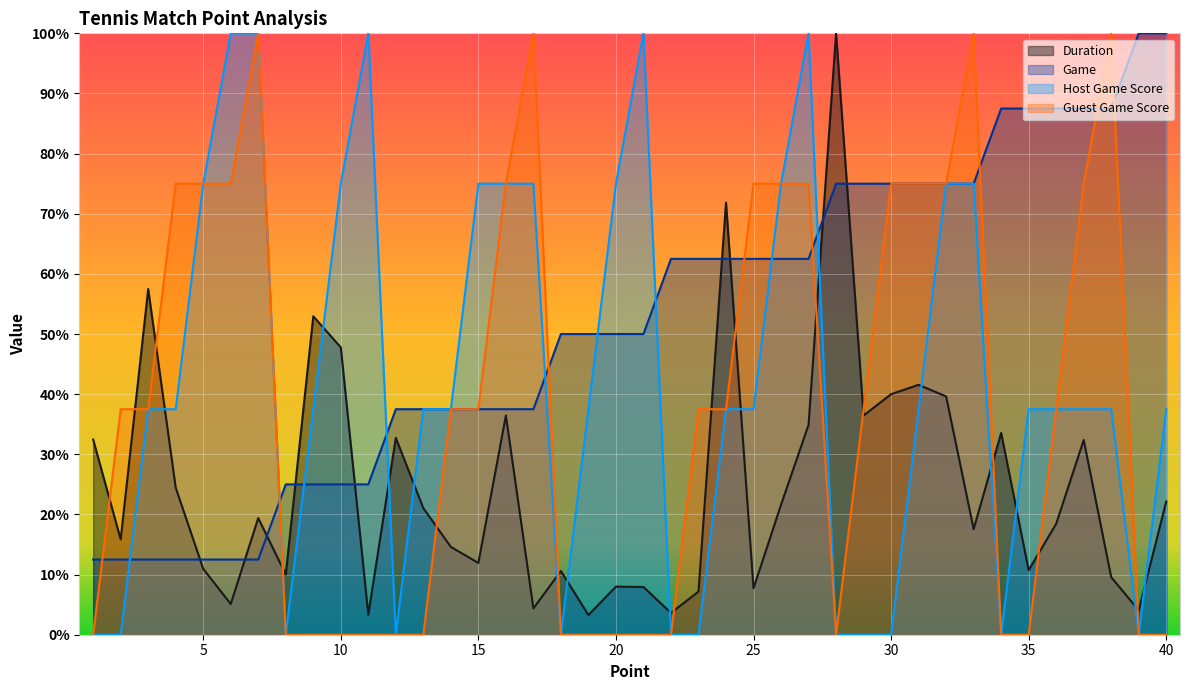

What are all the series names shown in the legend?

Duration, Game, Host Game Score, Guest Game Score